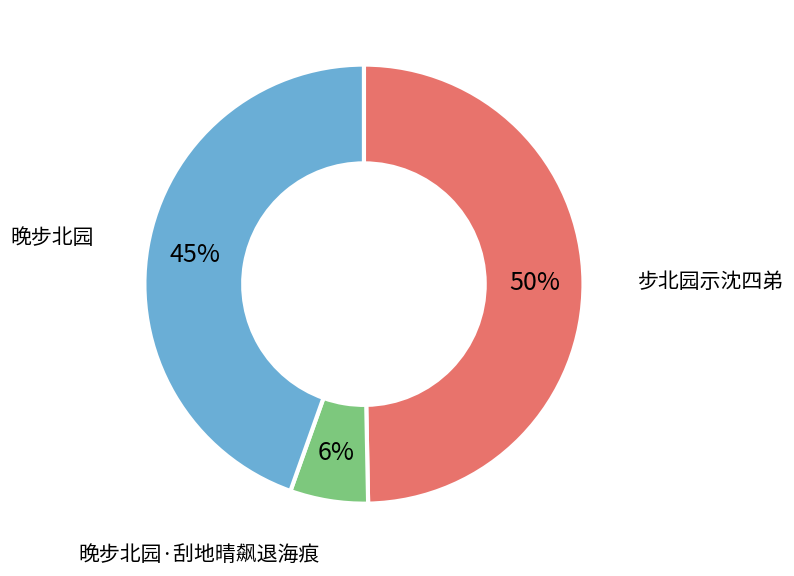

Is there any slice that represents more than half of the pie?

No